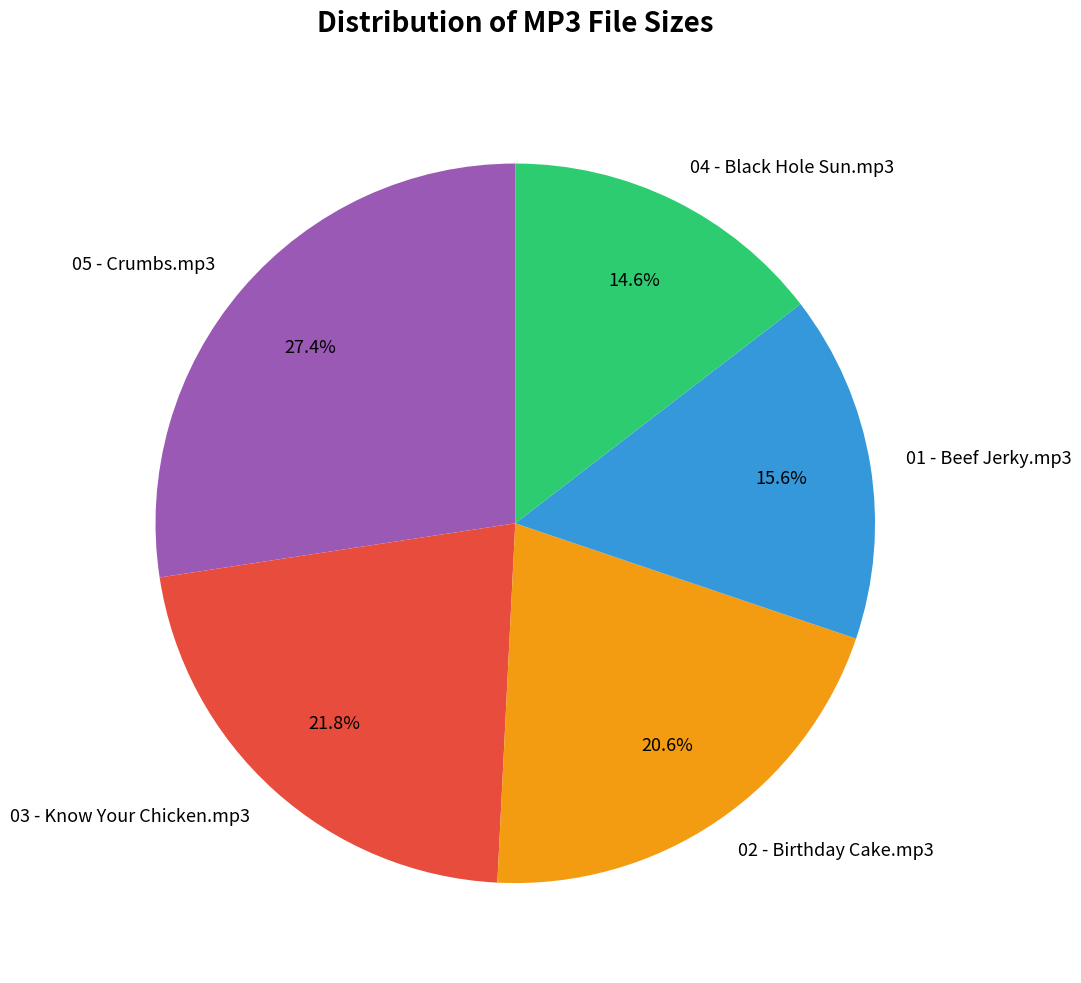

To the nearest percent, what is the difference between the largest and smallest slice percentages?

13%